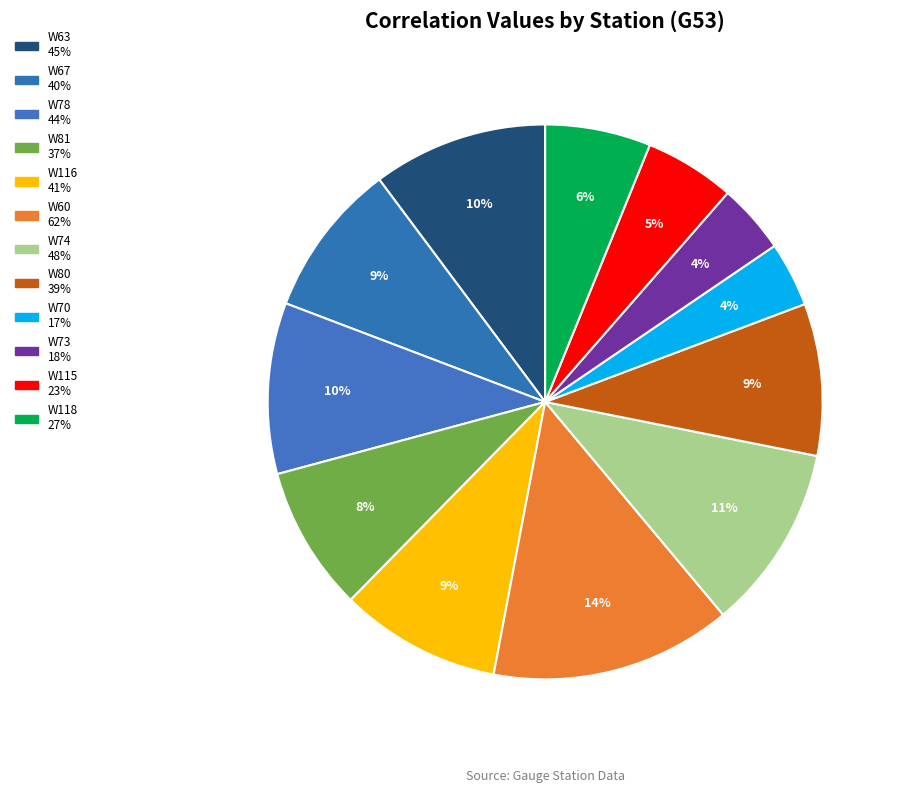

To the nearest percent, what percentage of the pie is W116?

9%